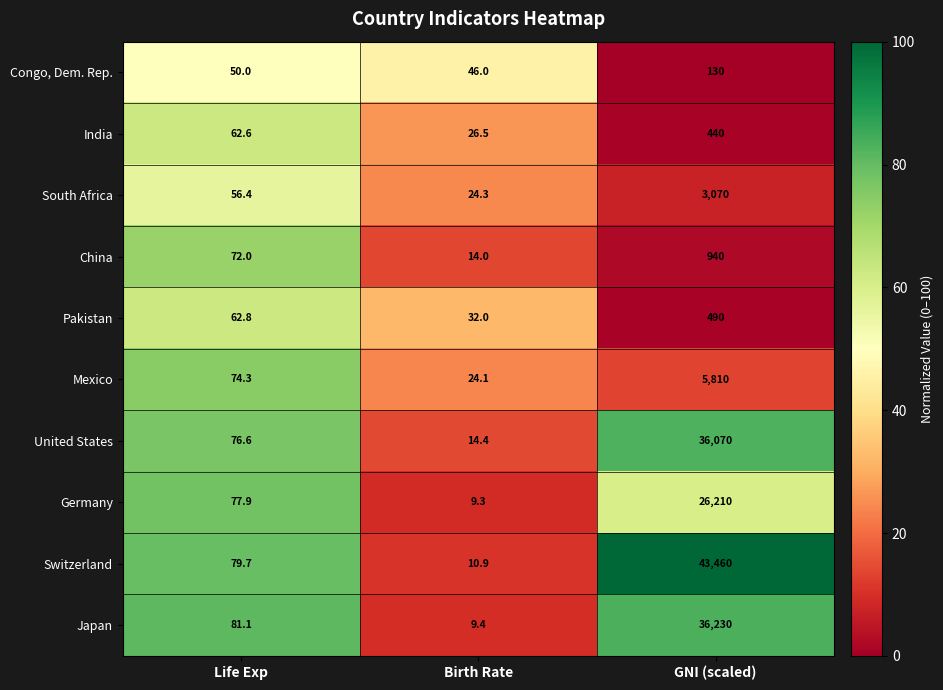

What is the minimum value shown in the chart?

9.3